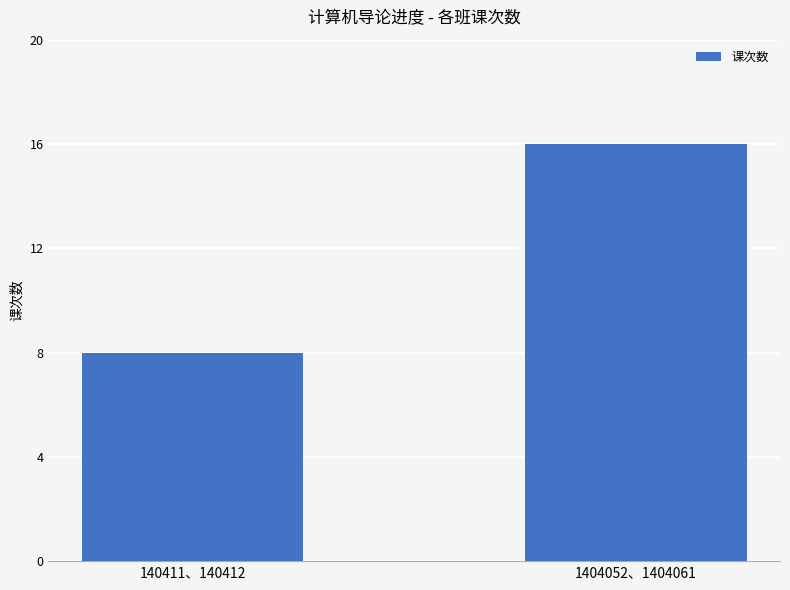

Reading left to right, what are all the values shown in this chart?

140411、140412=8	1404052、1404061=16